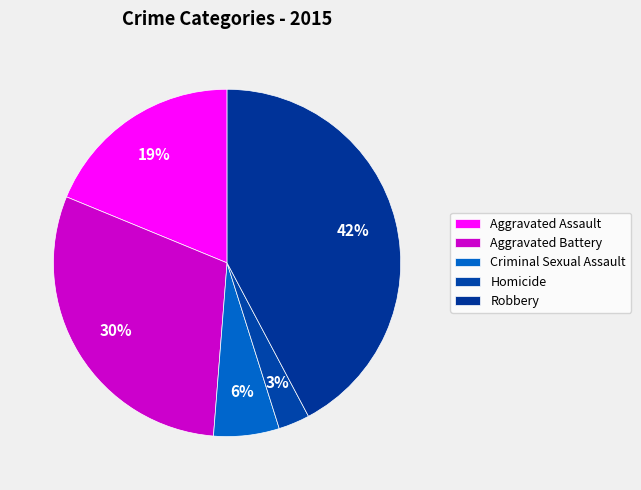

Does any single category account for the majority?

No